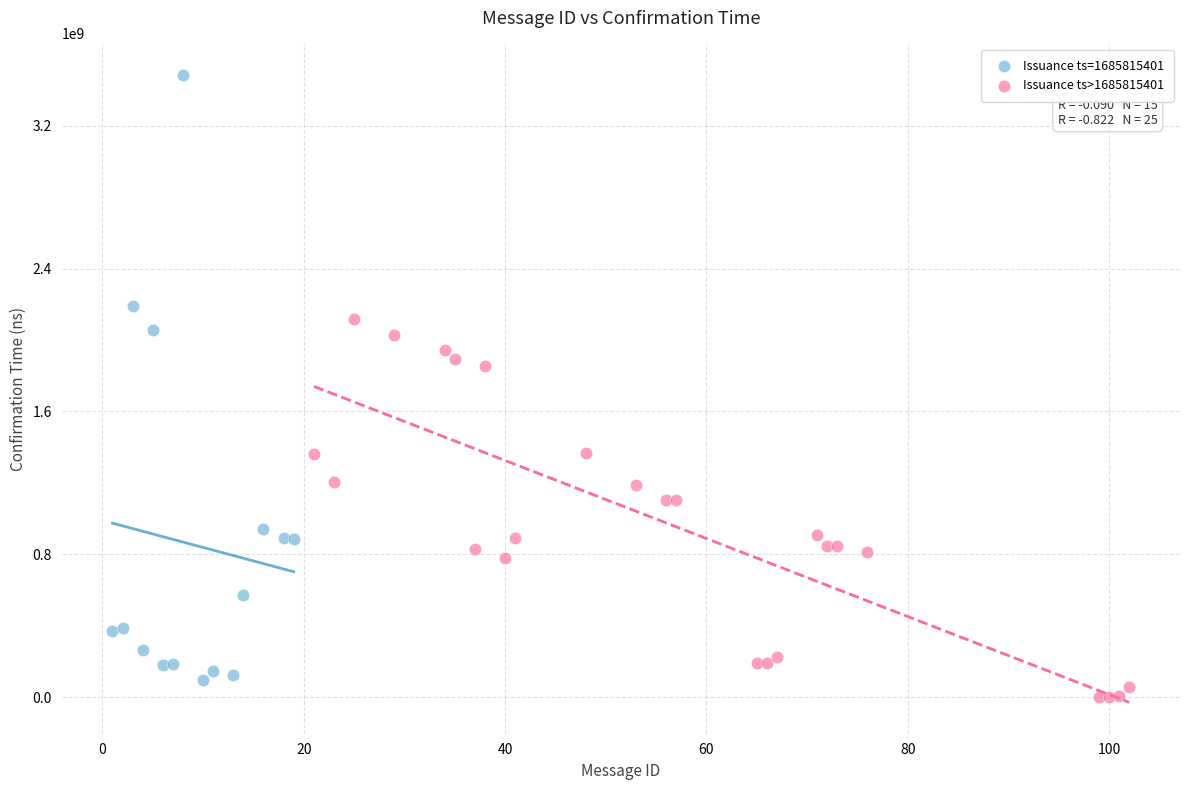

Which series has the largest Y range (max minus min)?

Issuance ts=1685815401